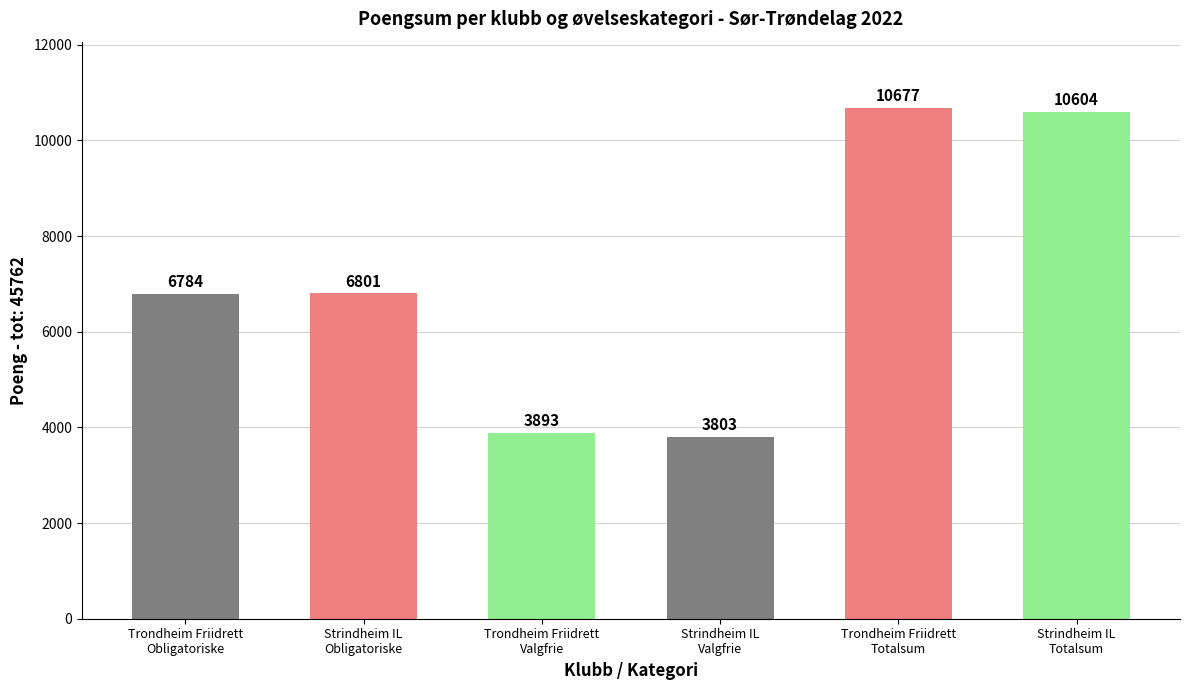

The chart shows a value of 3829 at Strindheim IL
Obligatoriske. True or false?

False